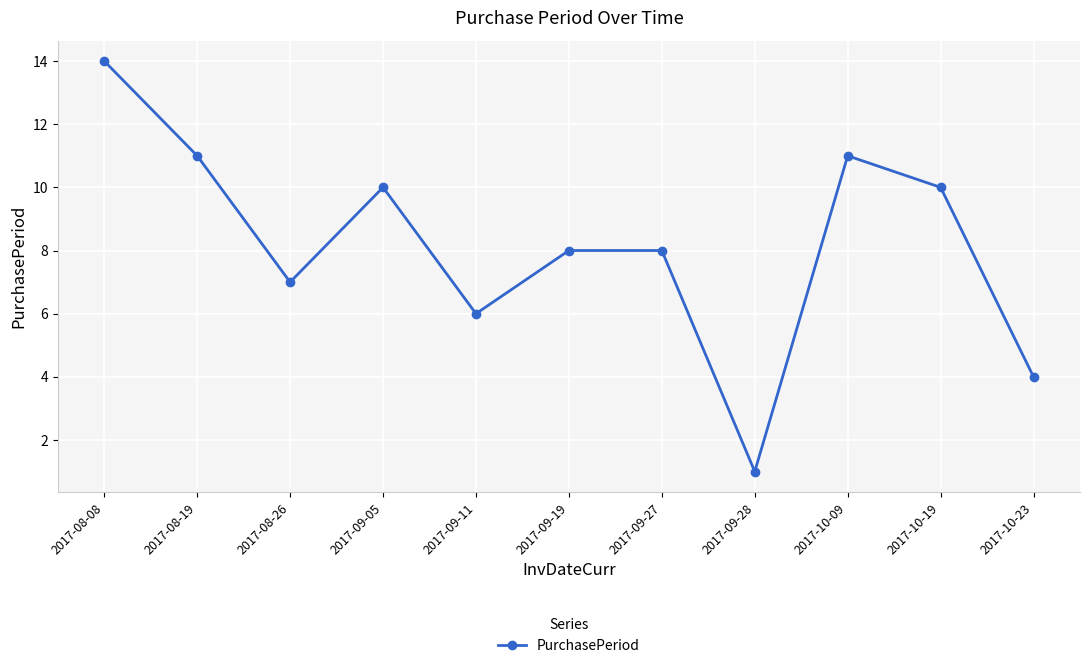

What is the sum of all values?

90